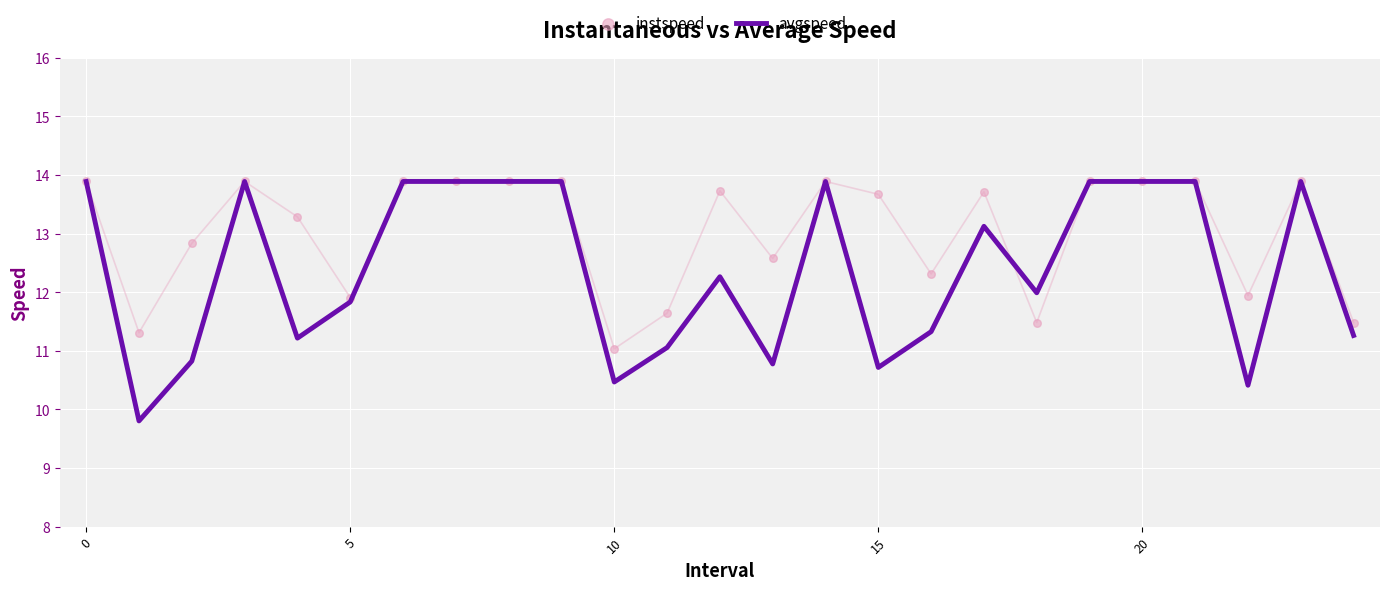

What is the minimum value for avgspeed?

9.8